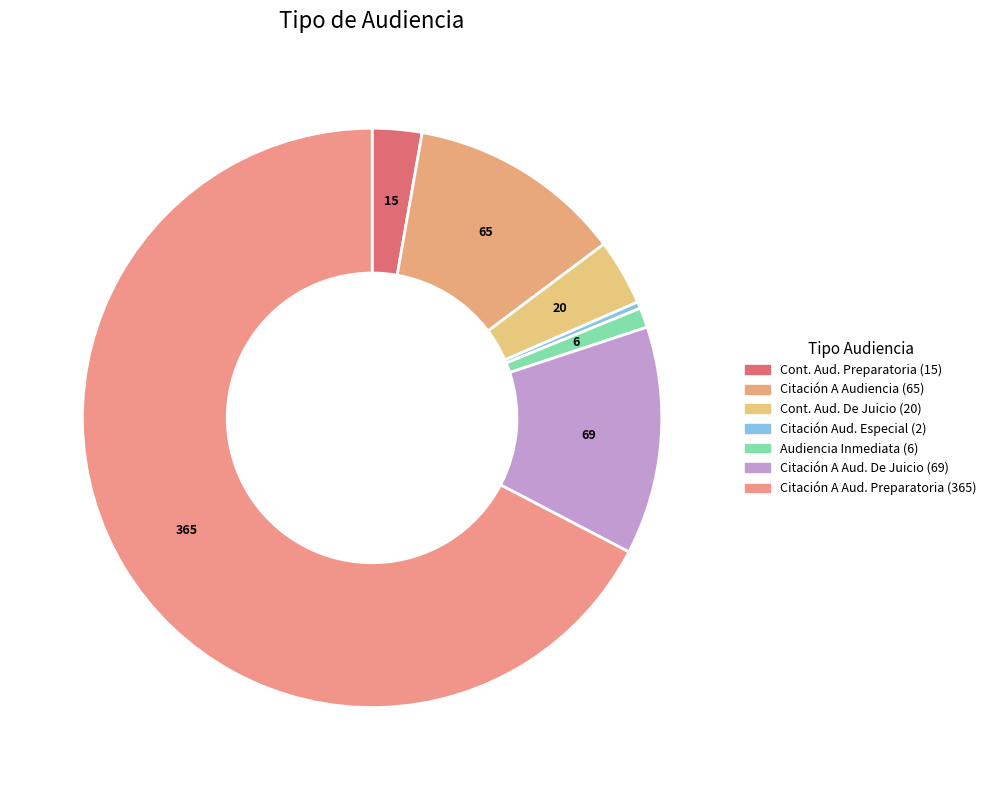

How many slices are in this pie chart?

7